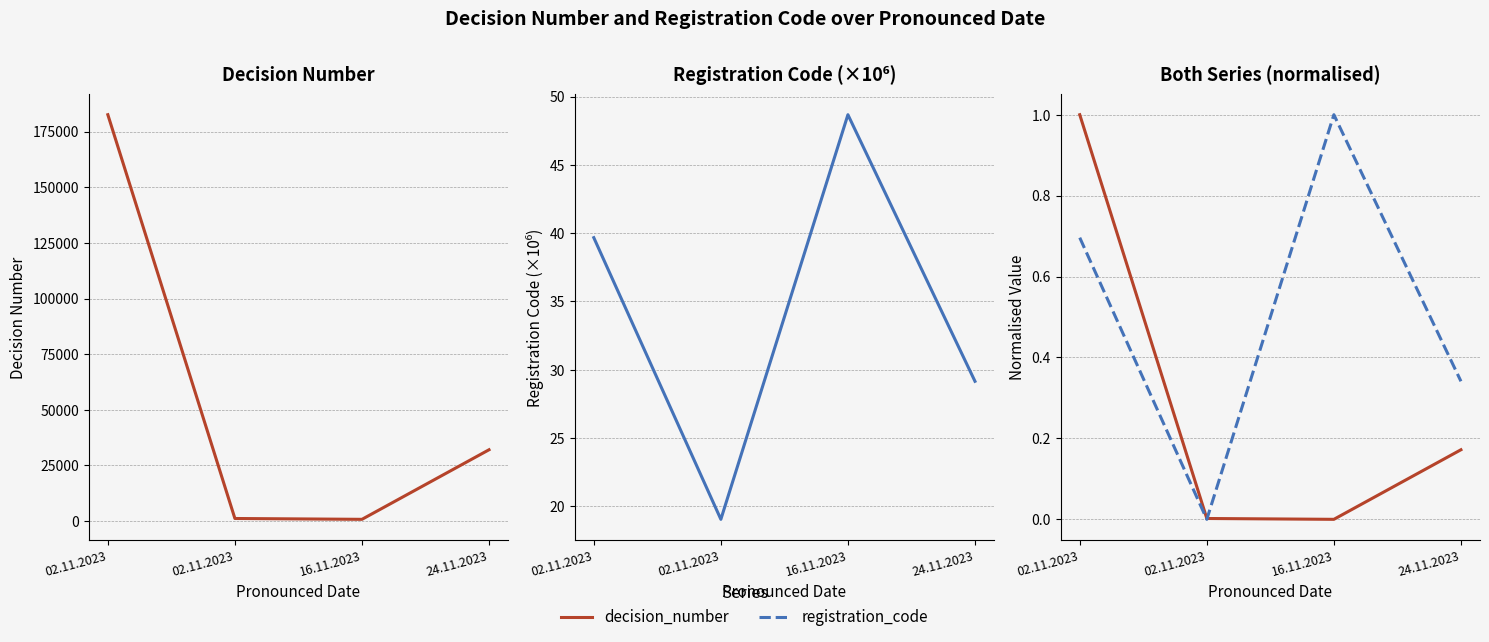

Which category has the highest value in the registration_code series?

16.11.2023